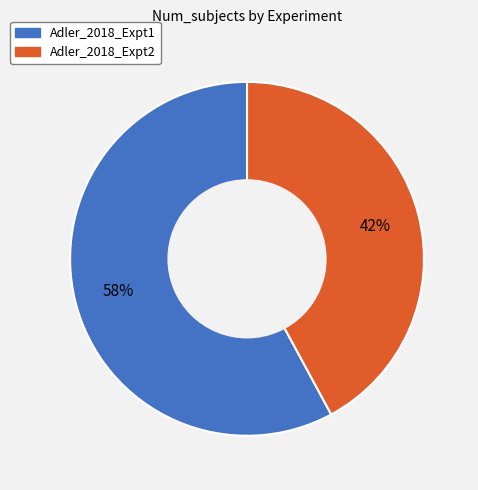

What is the largest slice in the pie chart?

Adler_2018_Expt1